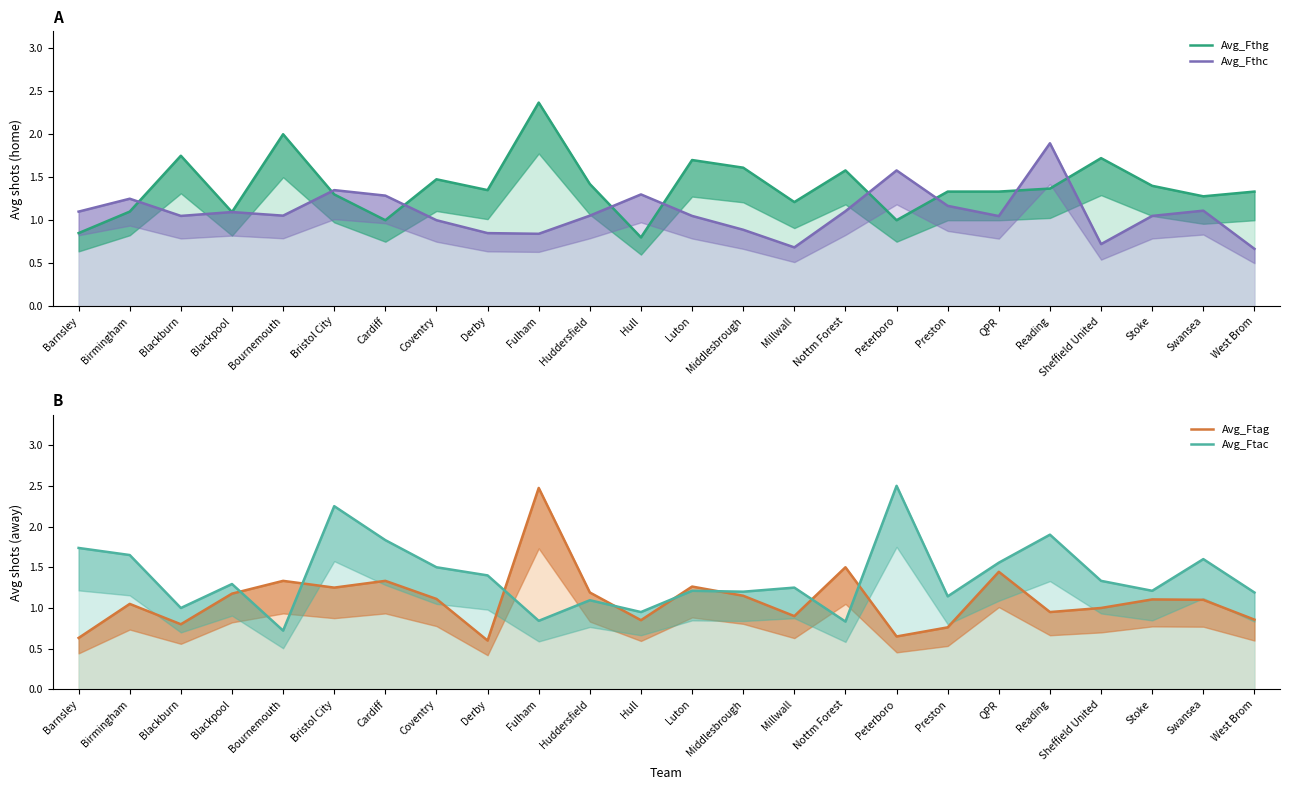

What is the difference between the Avg_Ftac values at Nottm Forest and Middlesbrough?

0.4